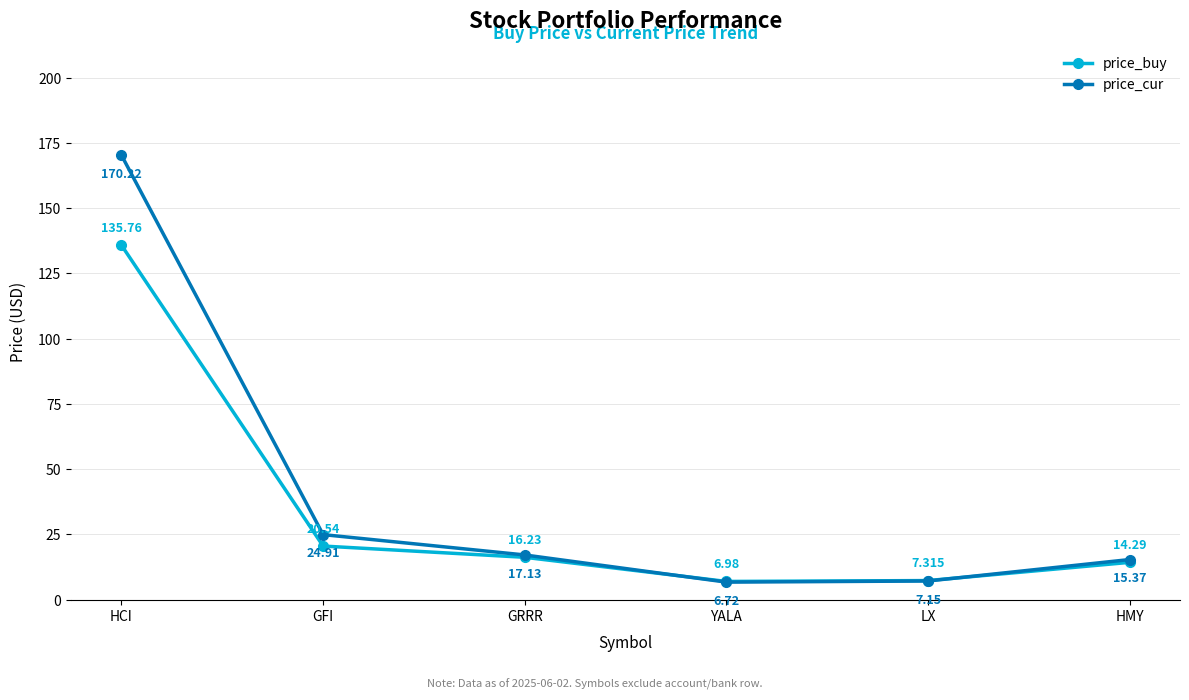

Where is the first local minimum for price_cur?

YALA